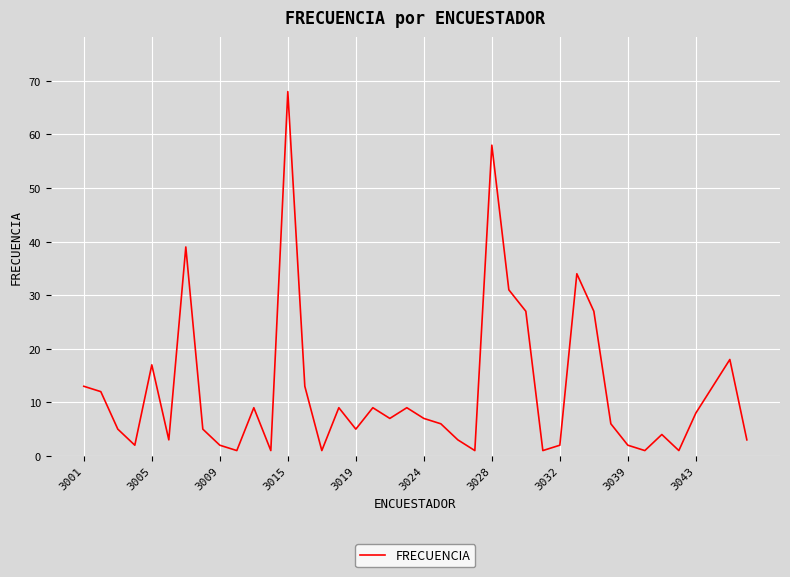

Reading left to right, list all the values displayed in this chart.

13	12	5	2	17	3	39	5	2	1	9	1	68	13	1	9	5	9	7	9	7	6	3	1	58	31	27	1	2	34	27	6	2	1	4	1	8	13	18	3